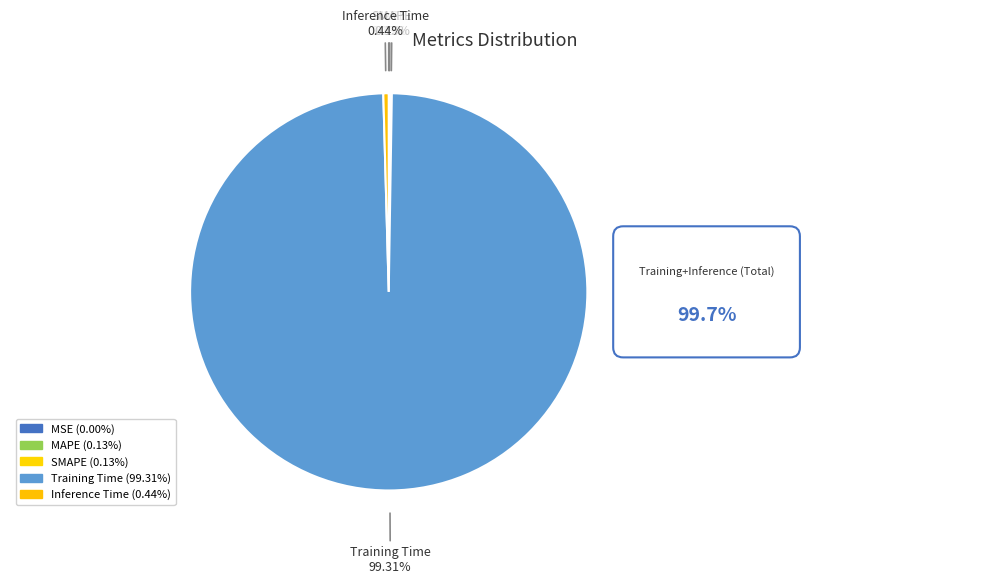

To the nearest percent, what is the difference between the MSE and Training Time slice percentages?

99%